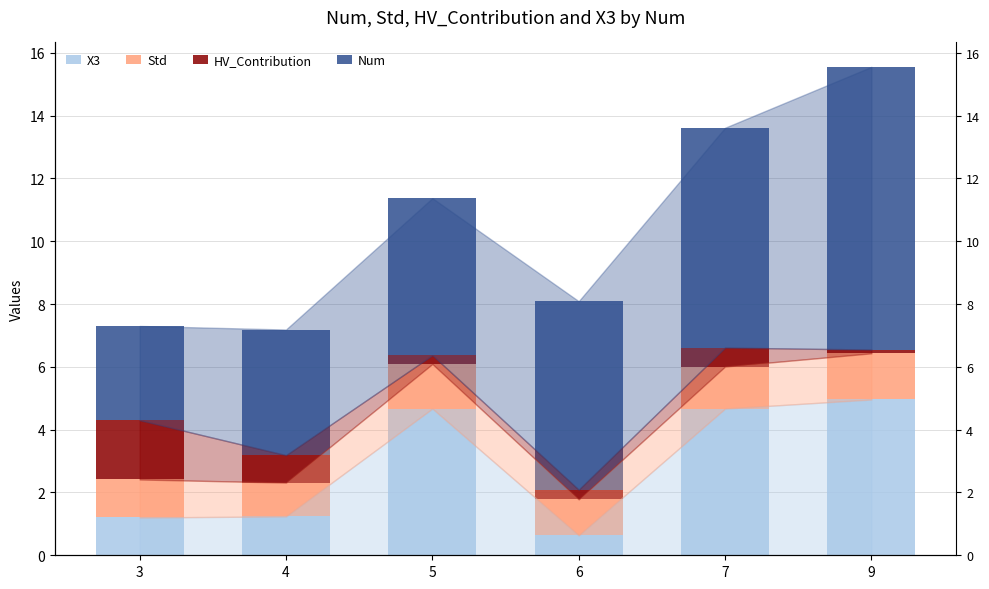

At which category is the sum across all series the highest?

9